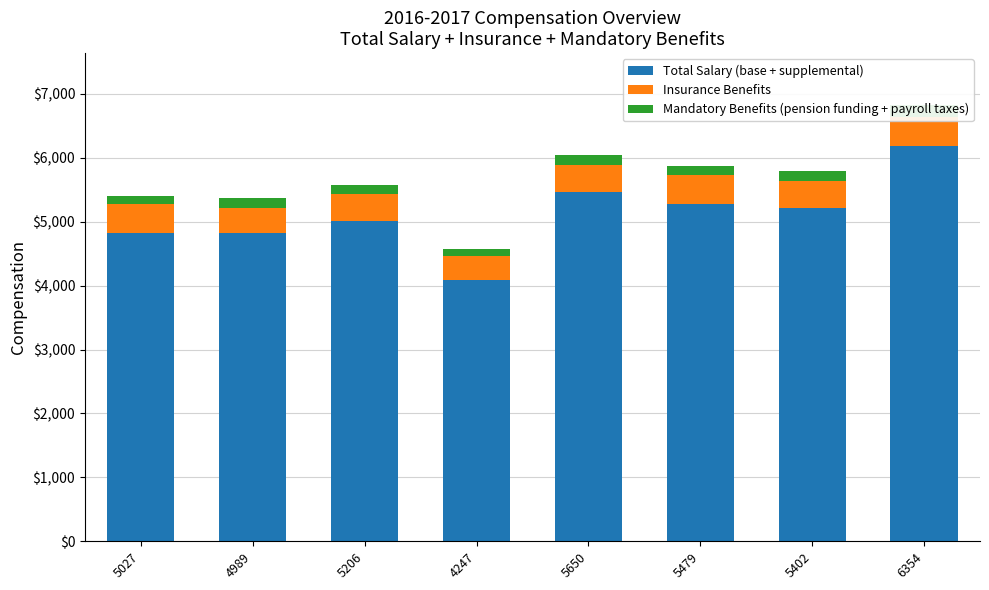

Which has a higher value, 6354 or 4247?

6354